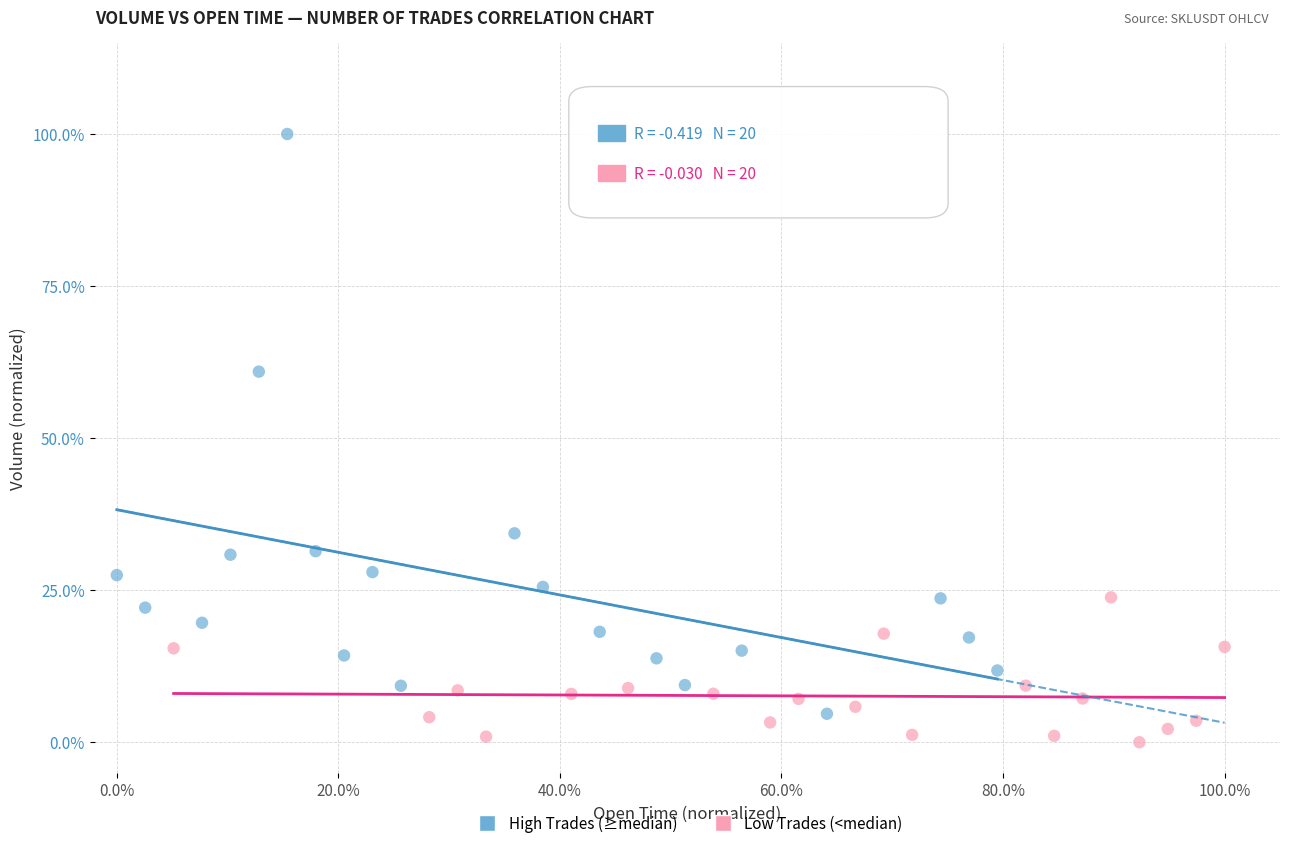

What are all the series names shown in the legend?

High Trades (≥median), Low Trades (<median)